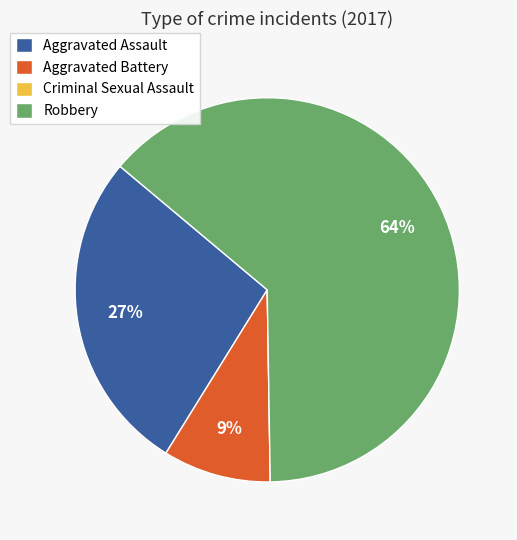

The Aggravated Assault slice represents 27% of the pie. True or false?

True